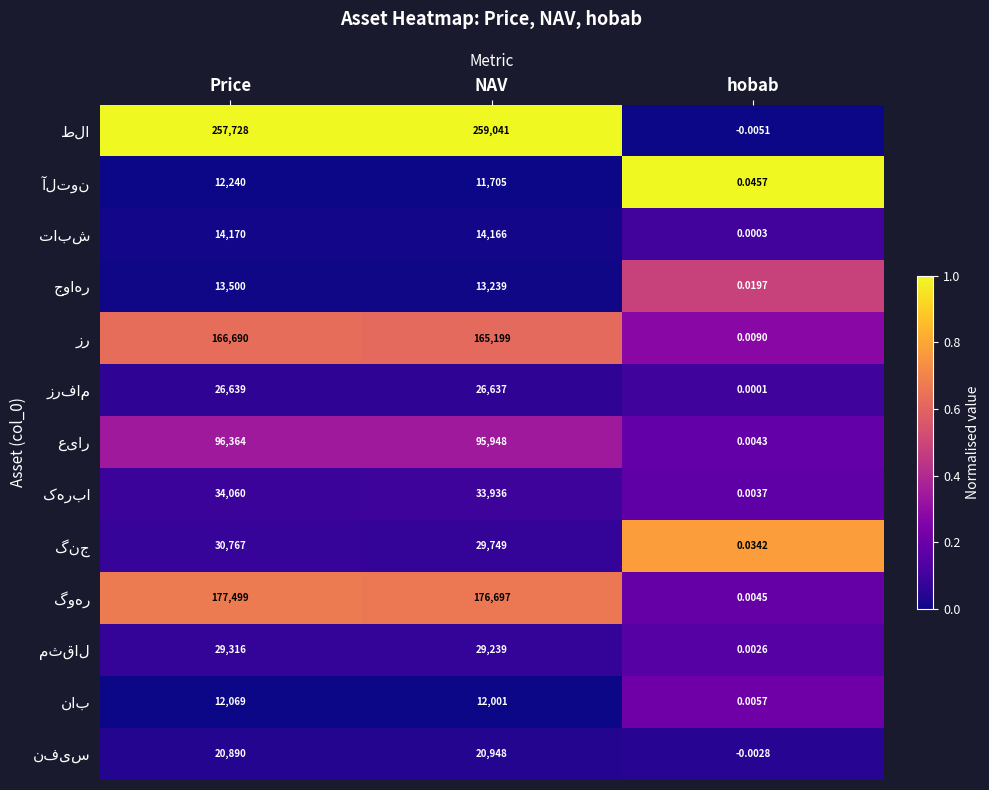

At which category does the chart reach its peak across all series?

NAV